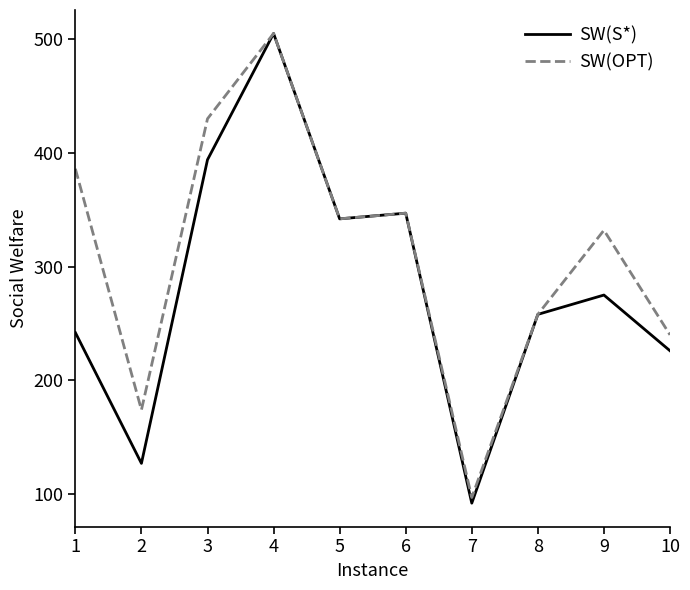

Which series has the largest range (max minus min)?

SW(S*)